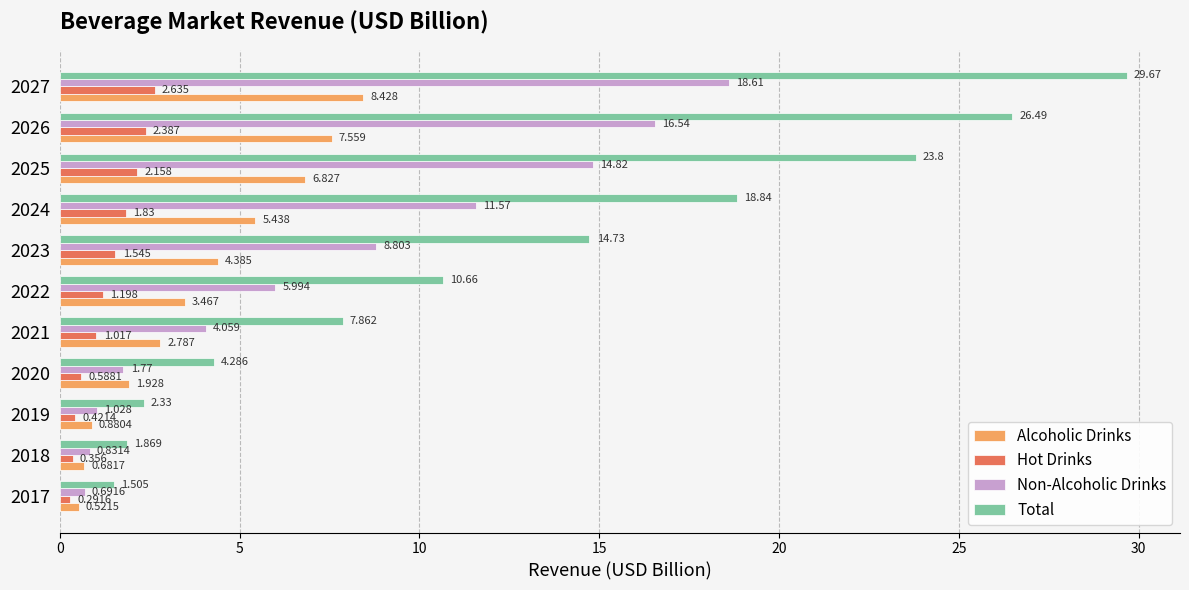

Which series changed the most between 2018 and 2025?

Total